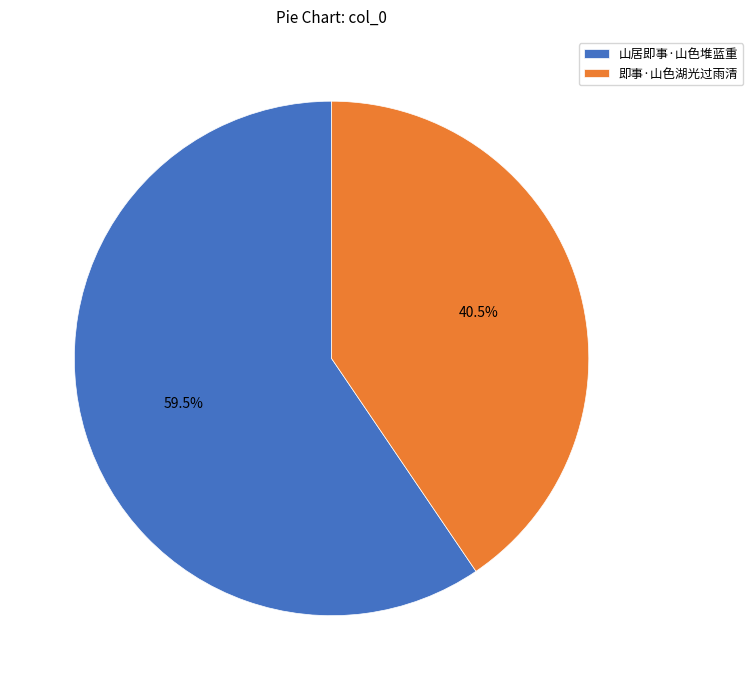

The 即事·山色湖光过雨清 slice represents 52% of the pie. True or false?

False